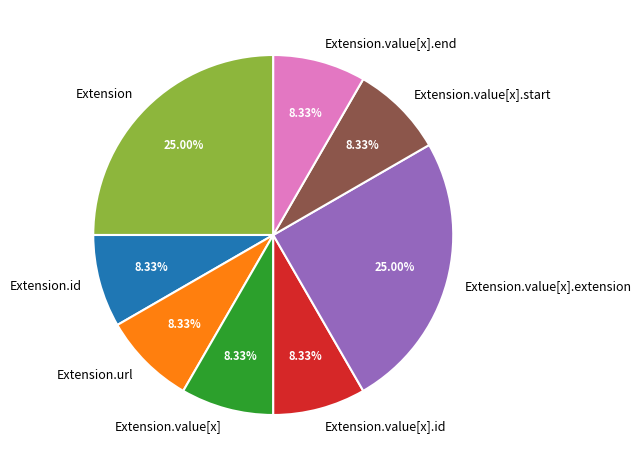

True or false: Extension.value[x].extension accounts for 7% of the total.

False